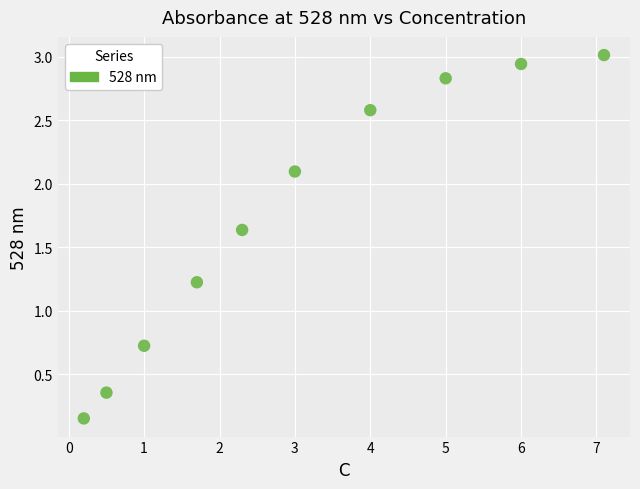

What Y value in the scatter plot is closest to 1?

1.2